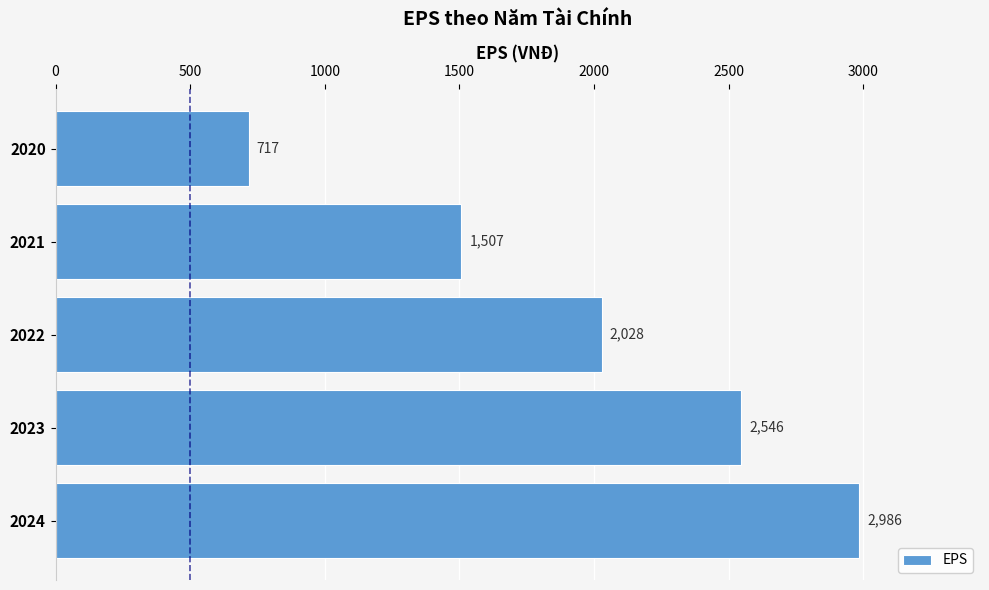

How many values are between 1507 and 2546?

3